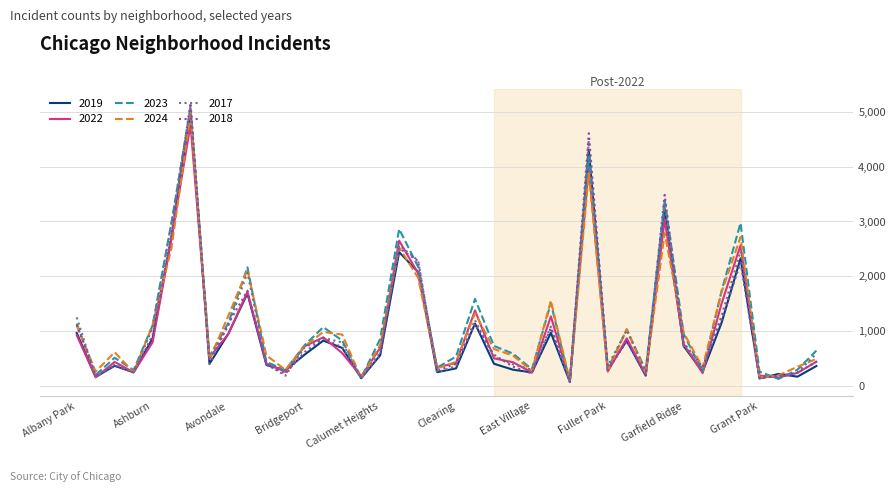

What is the maximum value shown in the chart?

5163